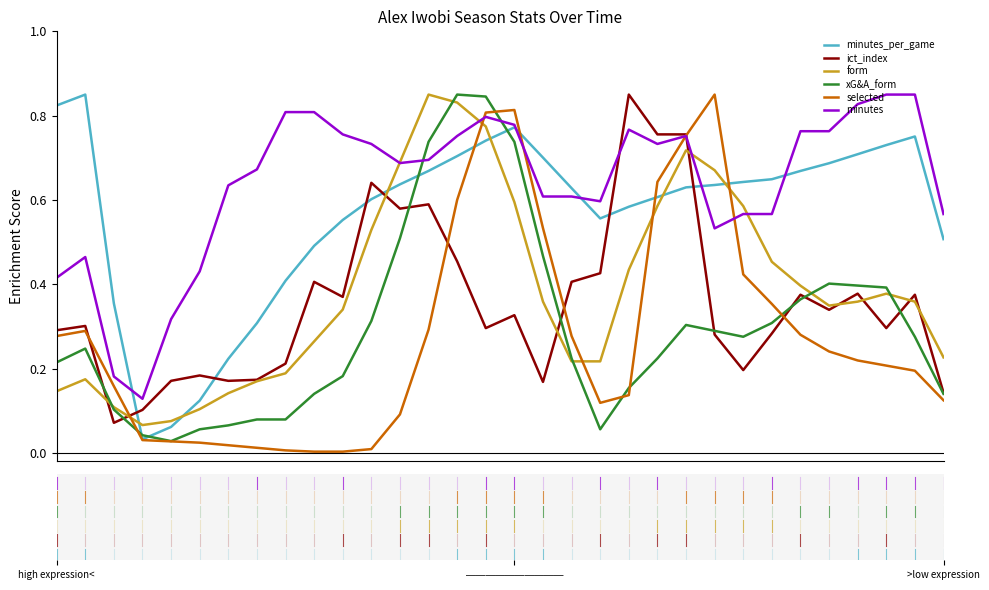

Which series has the largest total across all categories?

minutes